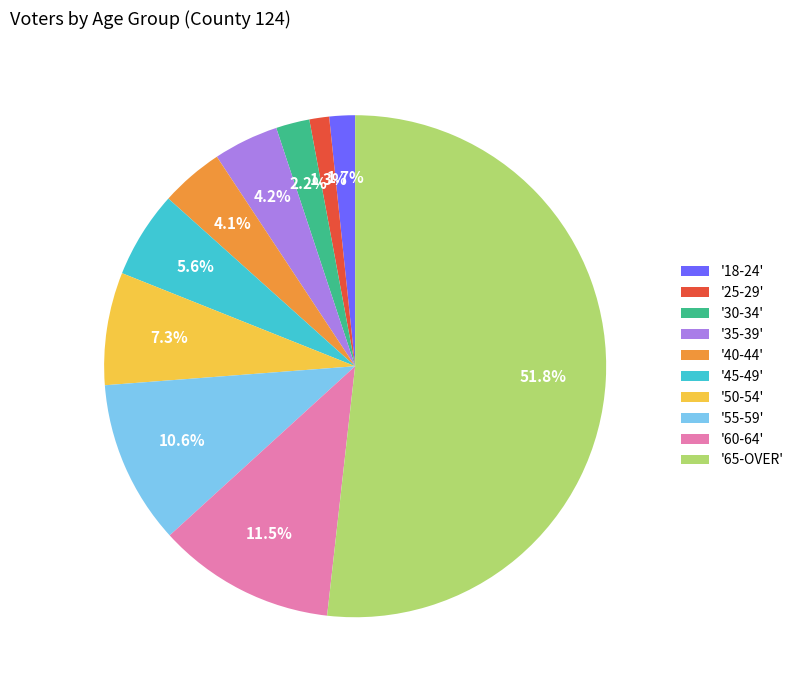

What is the largest slice in the pie chart?

'65-OVER'